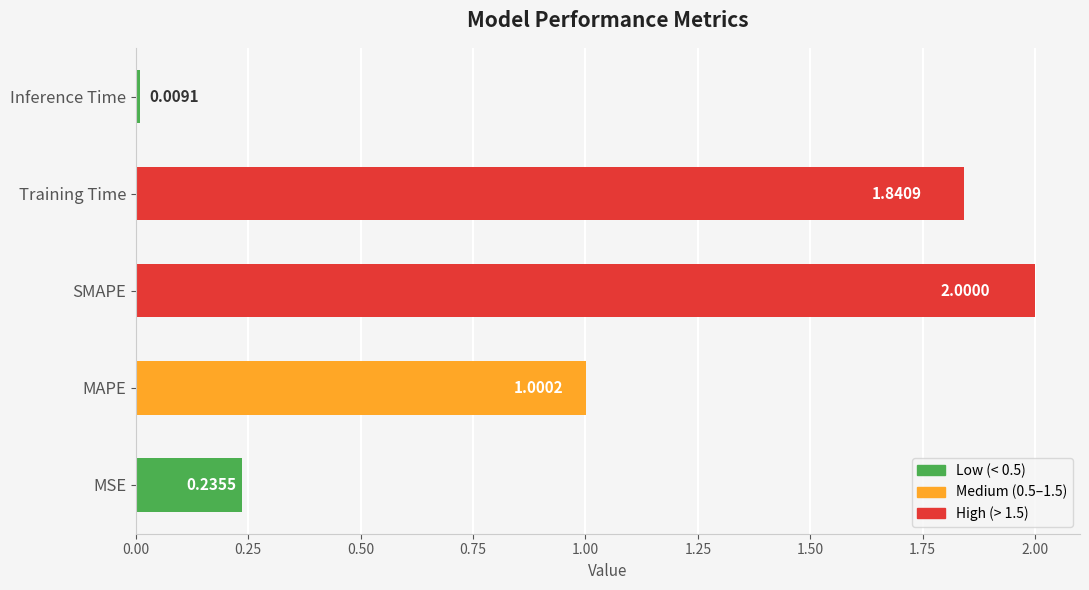

Where is the data nearest to the value 1?

MAPE